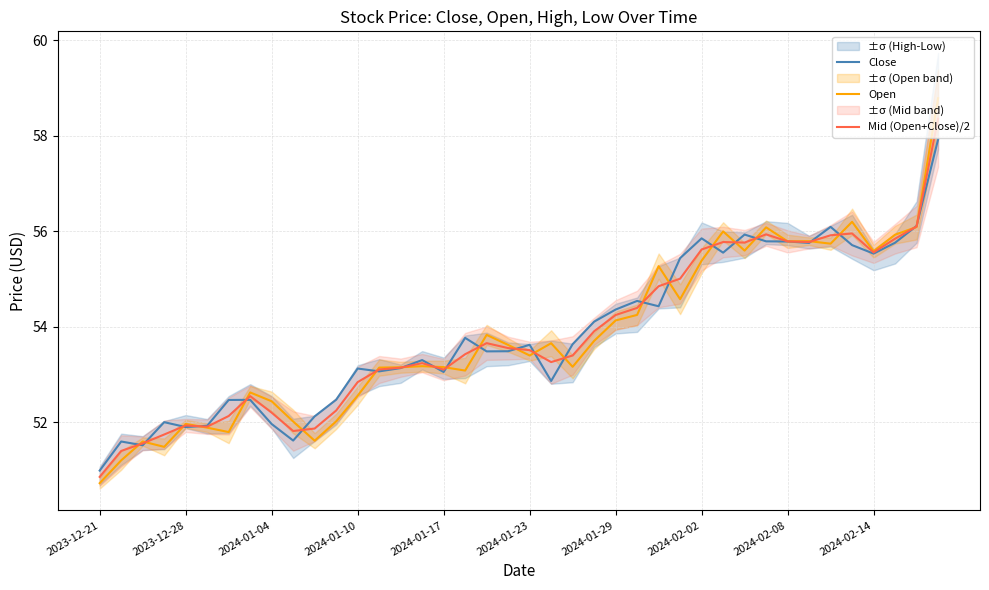

Which category has the lowest value in the Mid (Open+Close)/2 series?

2023-12-21